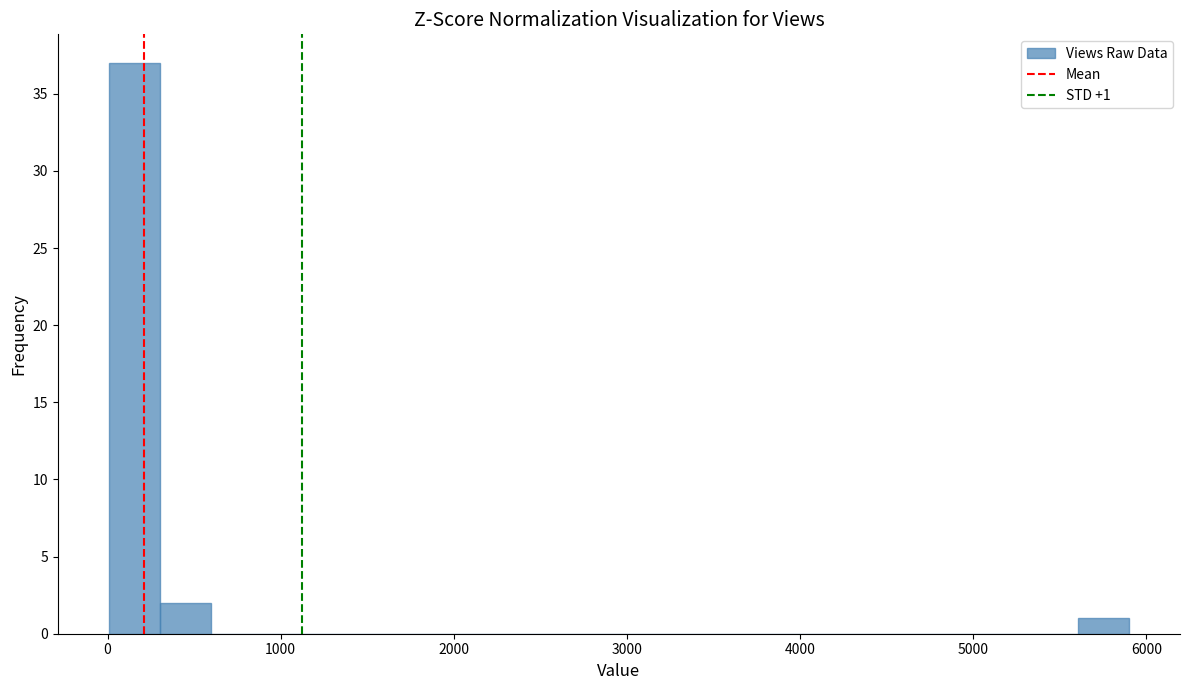

Read against the x-axis, roughly where is the centre of the tallest bar?

200